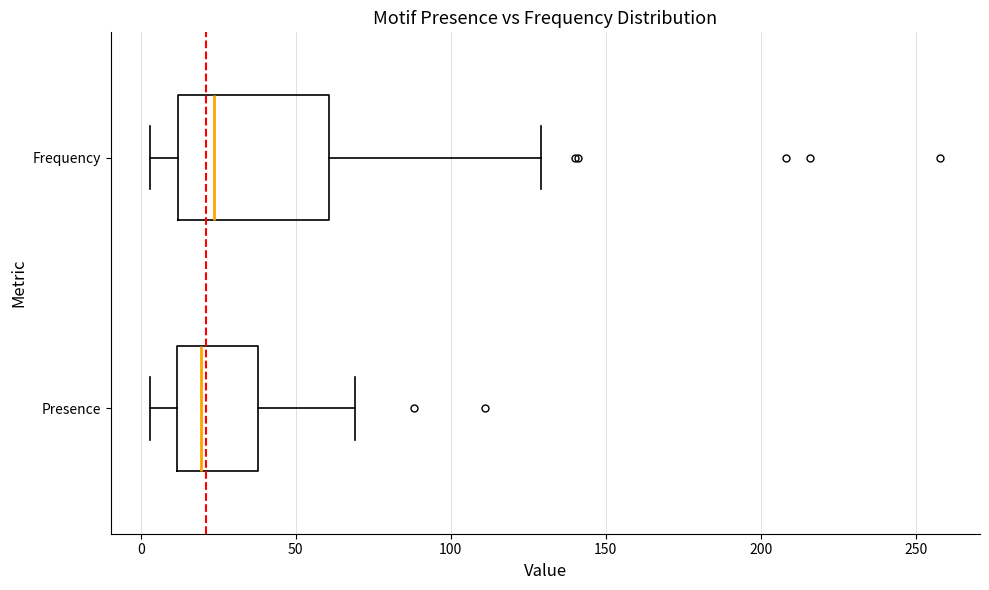

Which box is the widest, from its left edge to its right edge?

Frequency